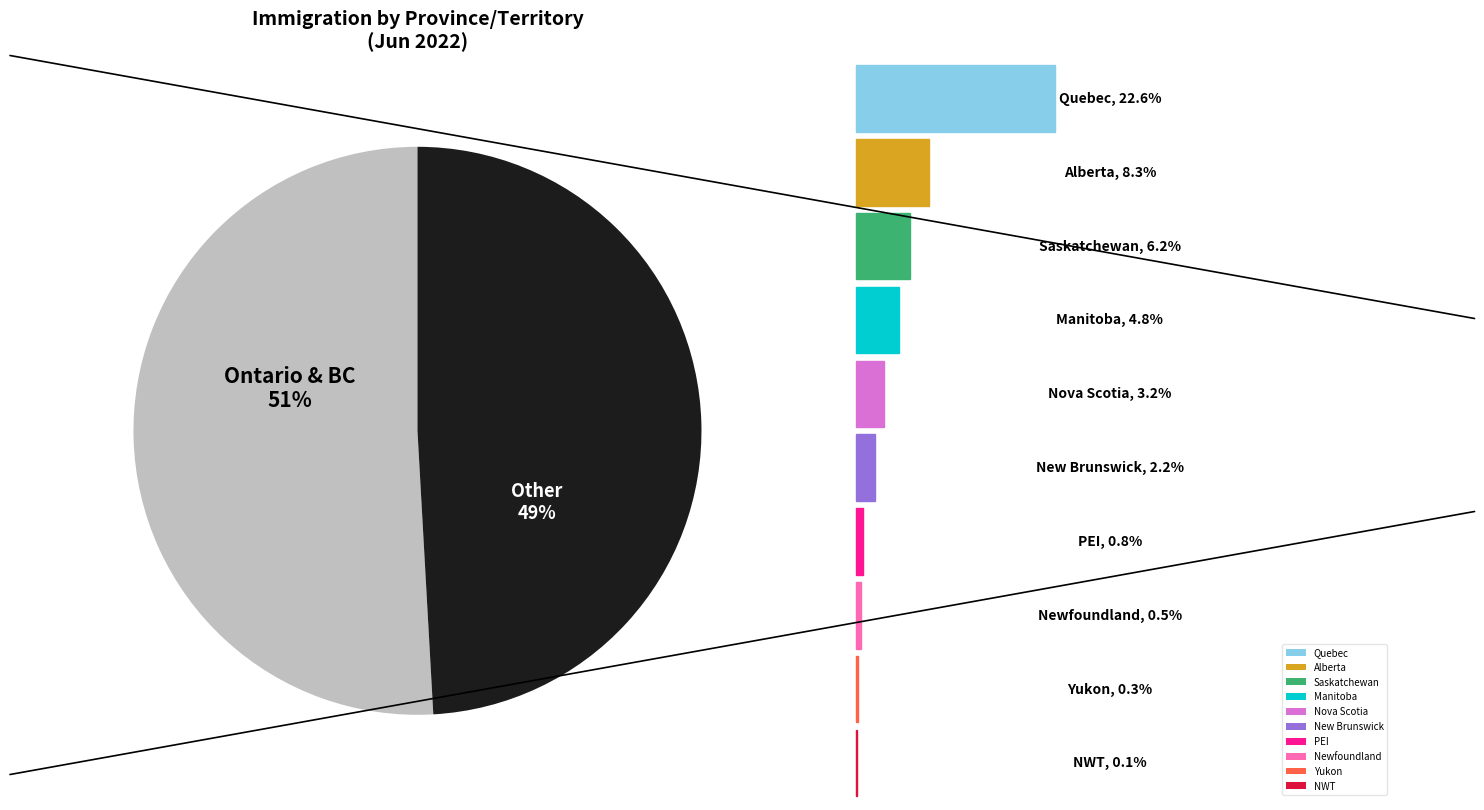

Does any single category account for the majority?

Yes